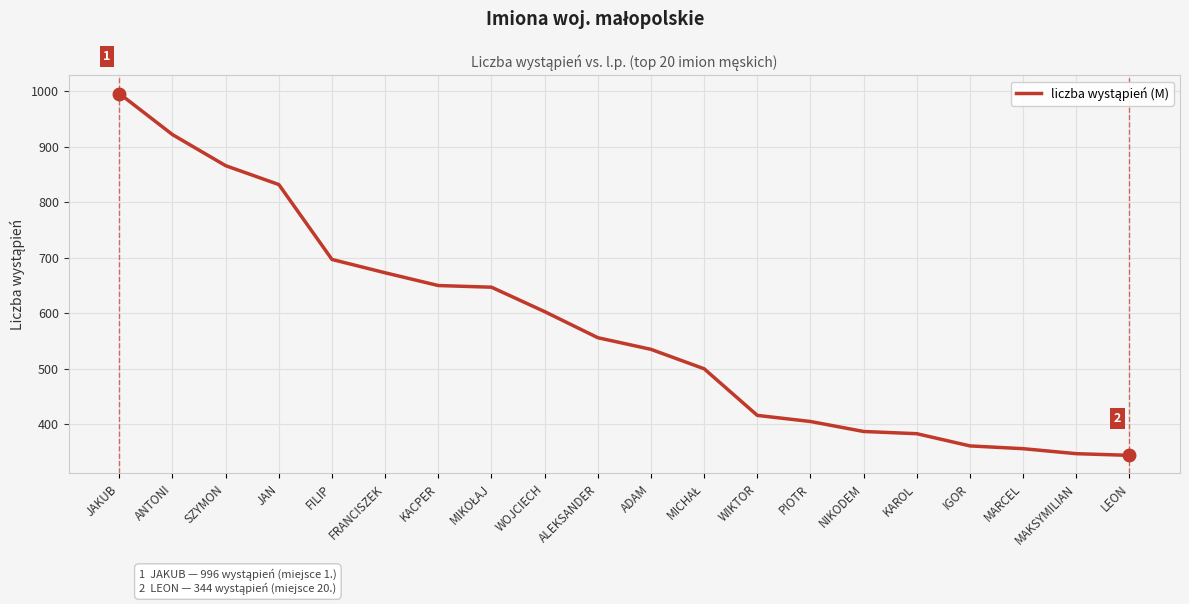

Which has a higher value, ANTONI or WIKTOR?

ANTONI